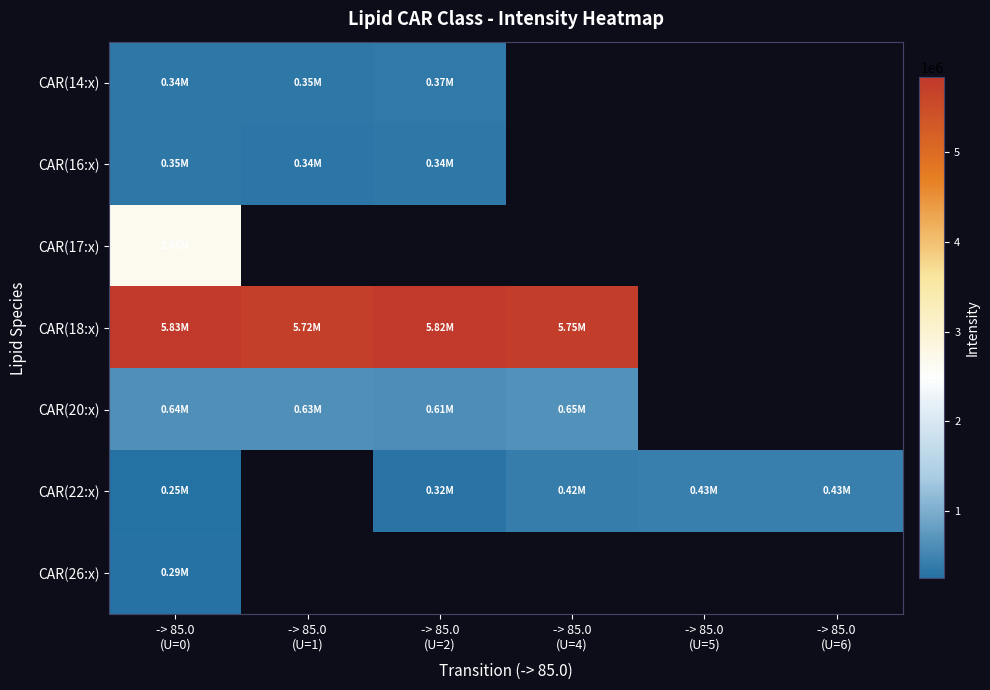

At which label is CAR(14:x) closest to 357332?

-> 85.0 (U=1)